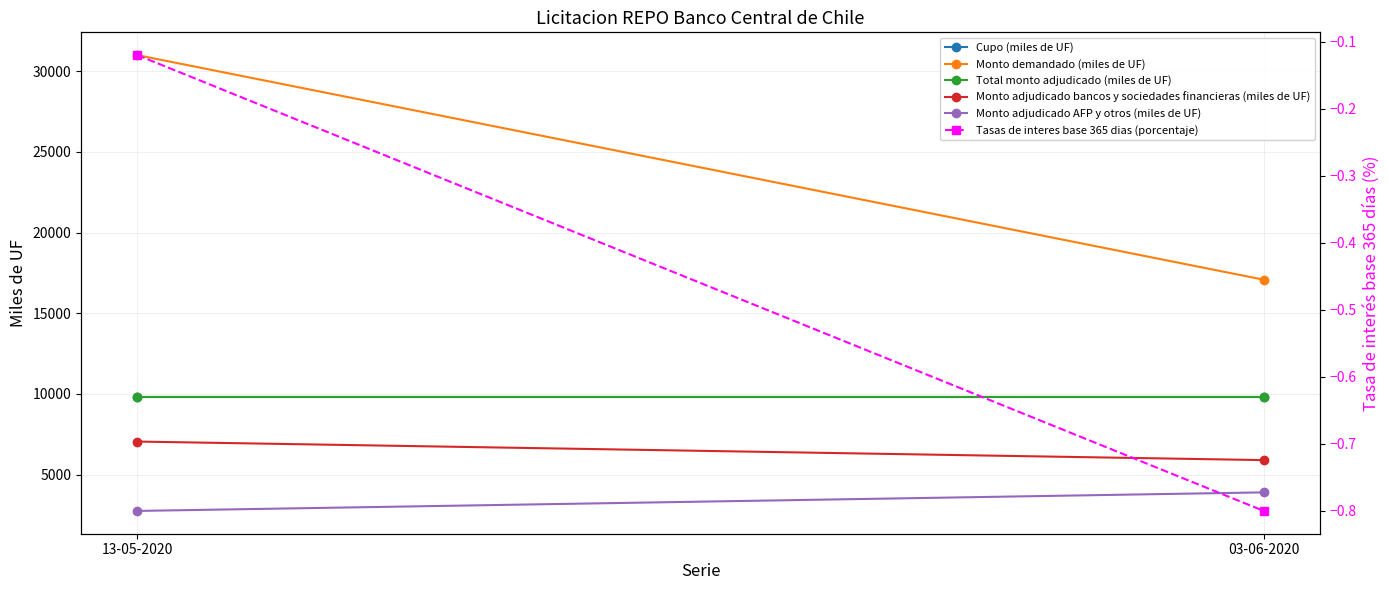

Between 13-05-2020 and 03-06-2020, which series saw the biggest shift?

Monto demandado (miles de UF)